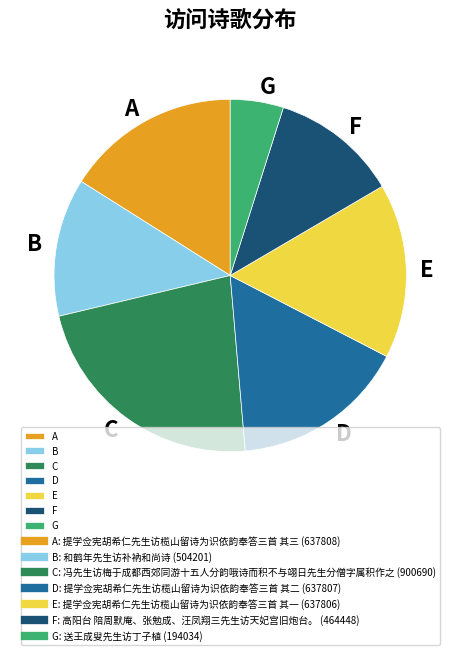

True or false: C accounts for 9% of the total.

False